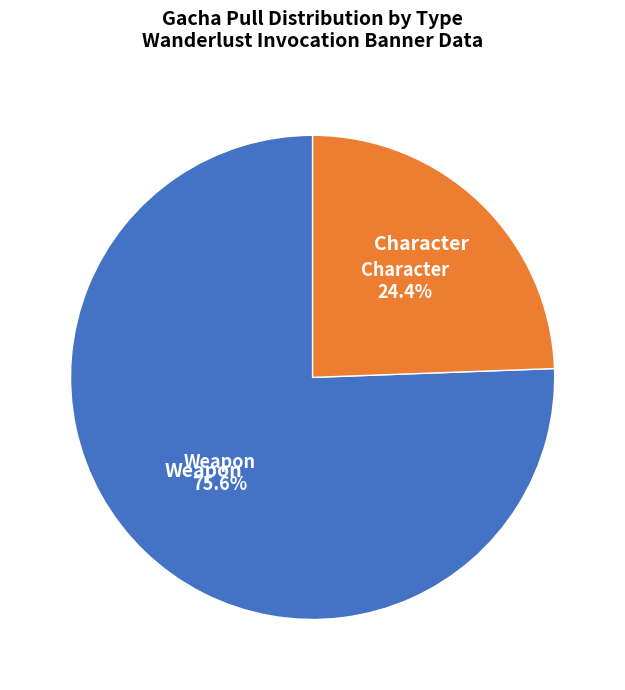

Is it true that Weapon is 76% of the pie?

True